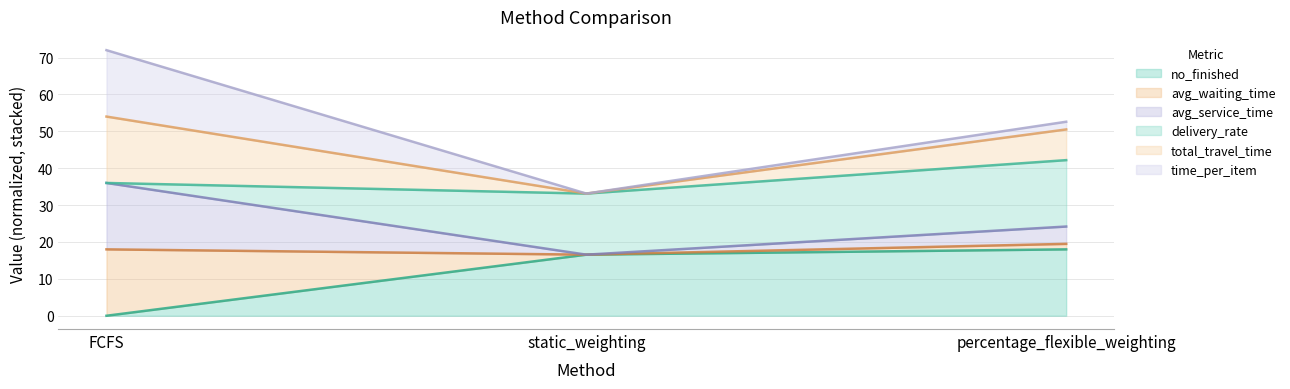

What is the difference between the maximum and minimum values in the no_finished series?

18.0